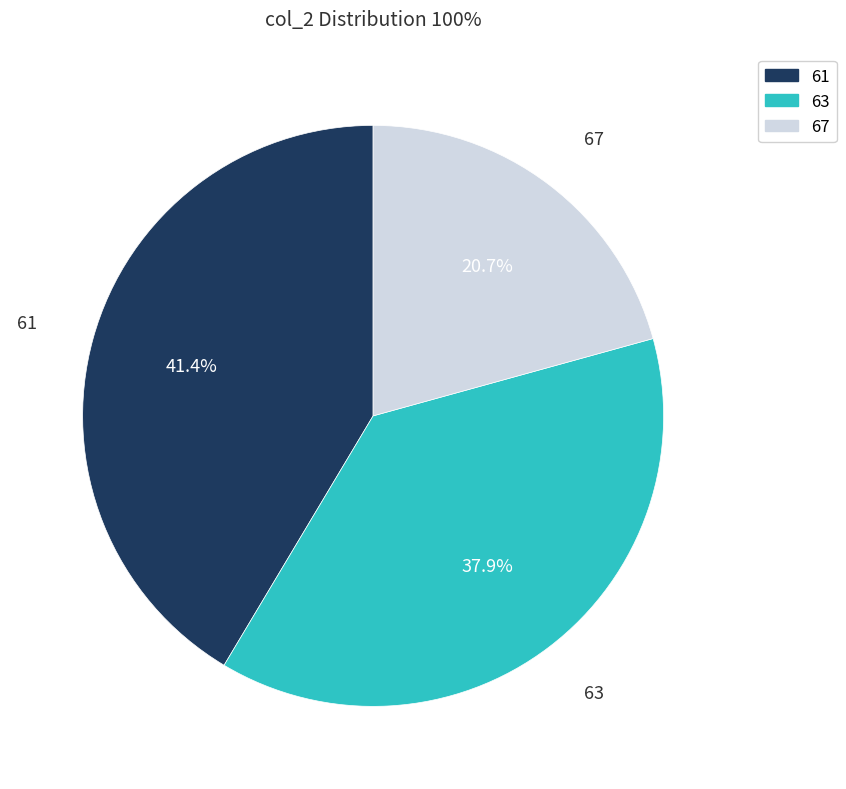

Between 63 and 61, which is larger?

61